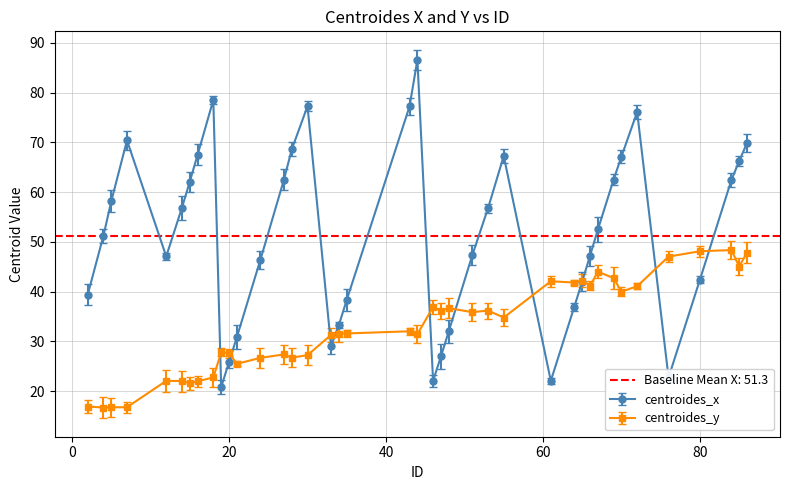

True or false: centroides_y has a value of 27.2 at 30.

True